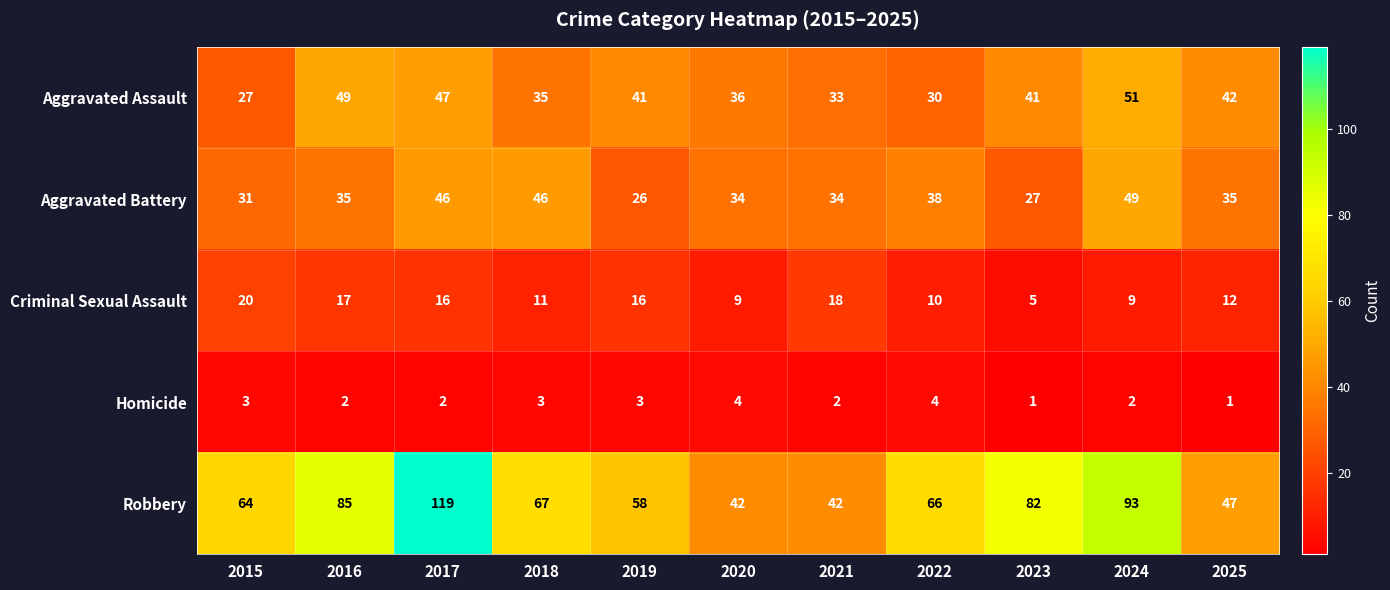

True or false: Robbery has a value of 74 at 2025.

False